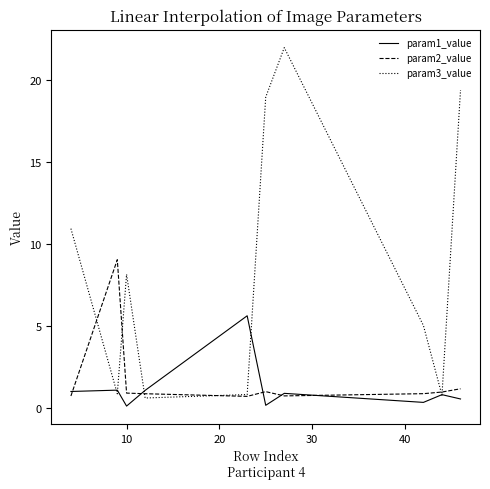

In param1_value, how many points are lower than both neighbors (excluding endpoints)?

3